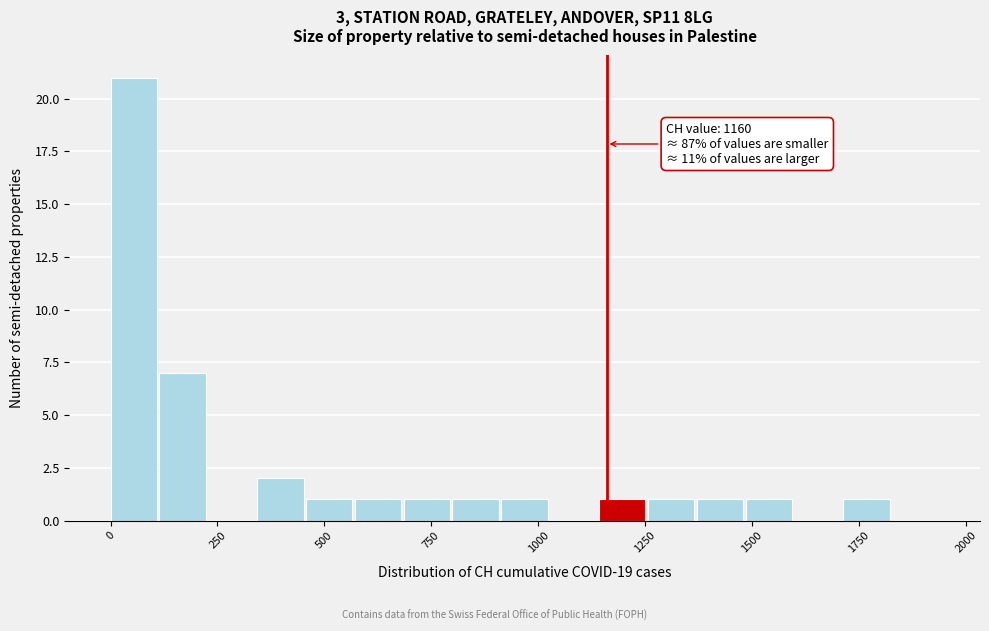

Read against the x-axis, roughly where is the centre of the tallest bar?

50